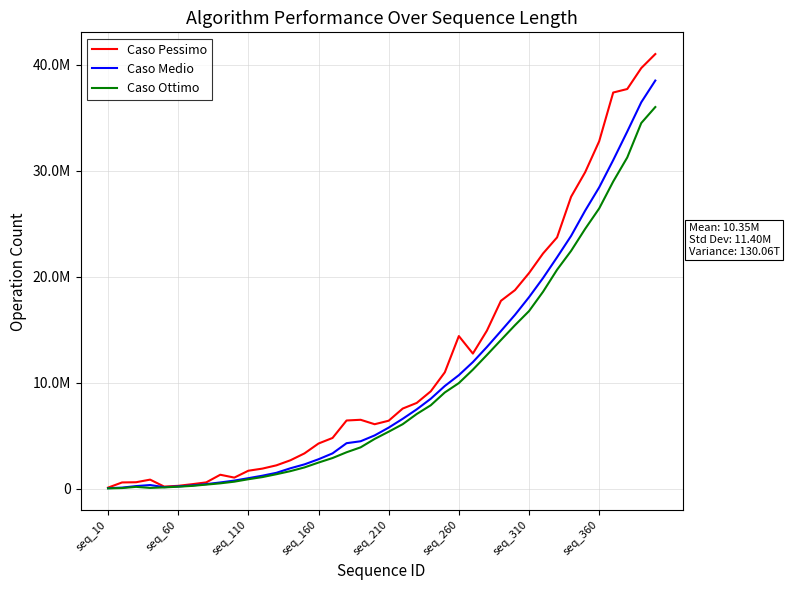

What are all the series names shown in the legend?

Caso Pessimo, Caso Medio, Caso Ottimo